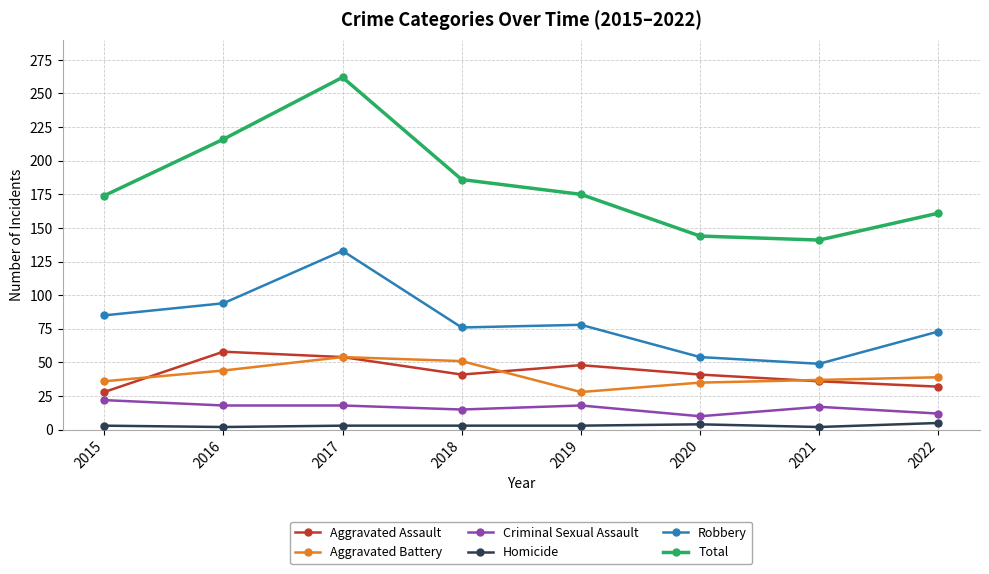

Count the number of data series in this chart.

6